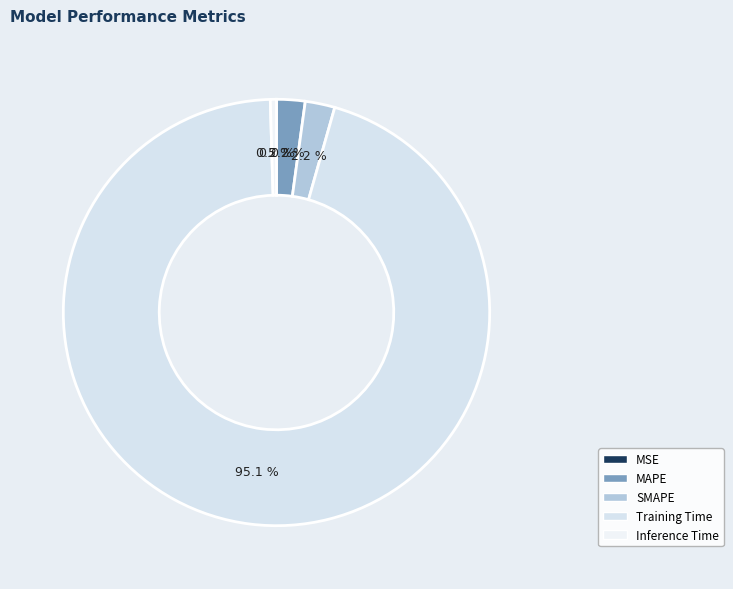

What portion of the pie excludes SMAPE?

97.8%